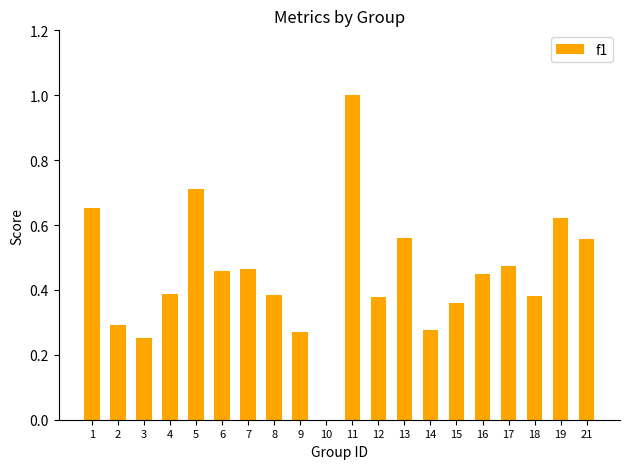

The chart shows a value of 0.3 at 14. True or false?

True